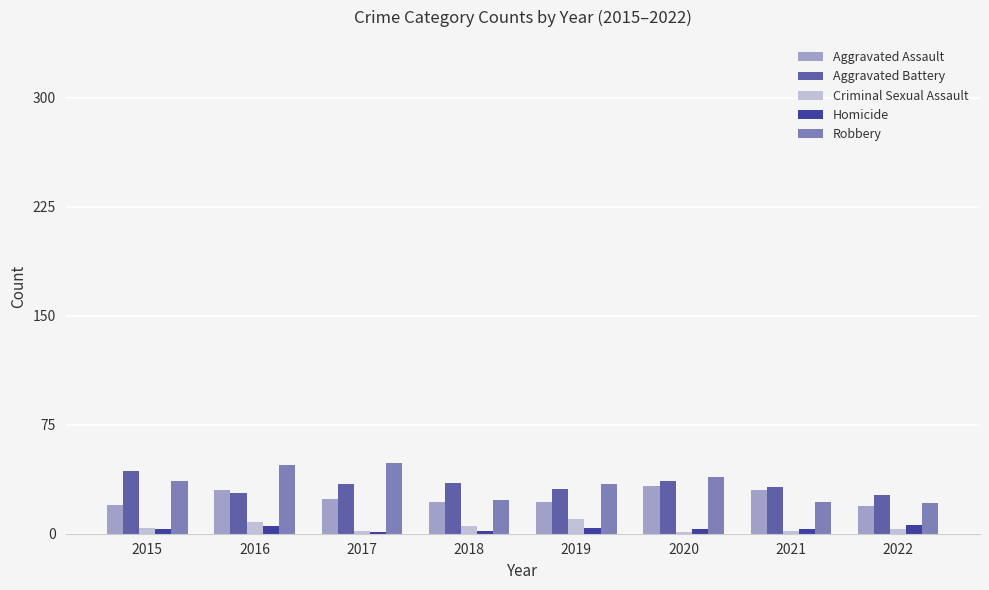

Is it true that Robbery equals 22 at 2021?

True